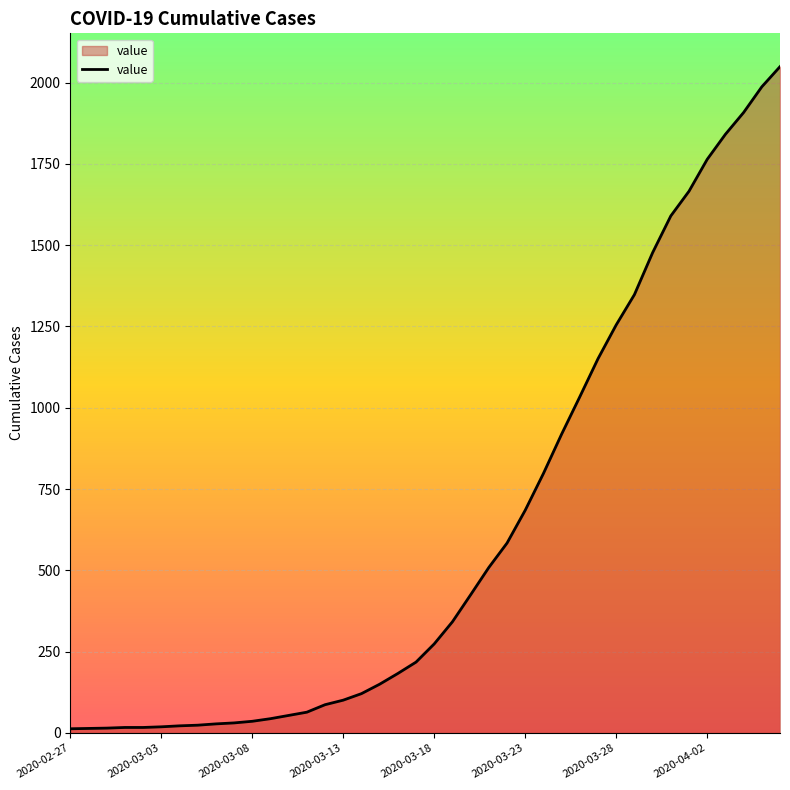

What is the greatest value displayed?

2049